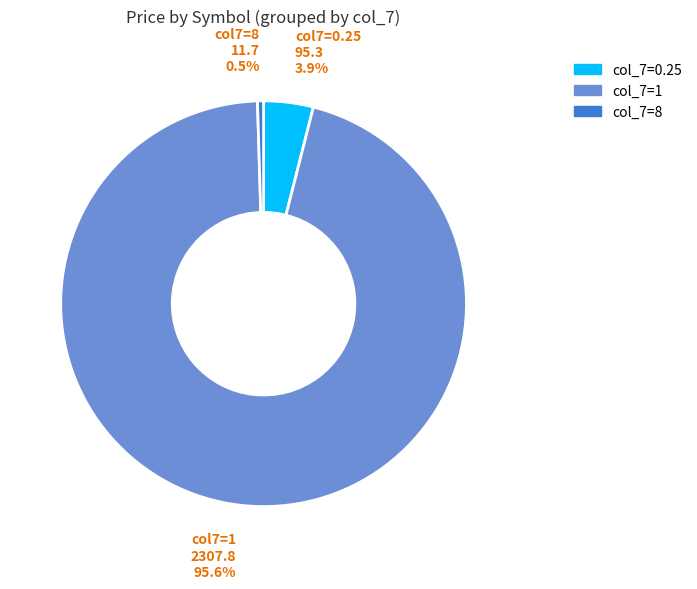

Is there any slice that represents more than half of the pie?

Yes